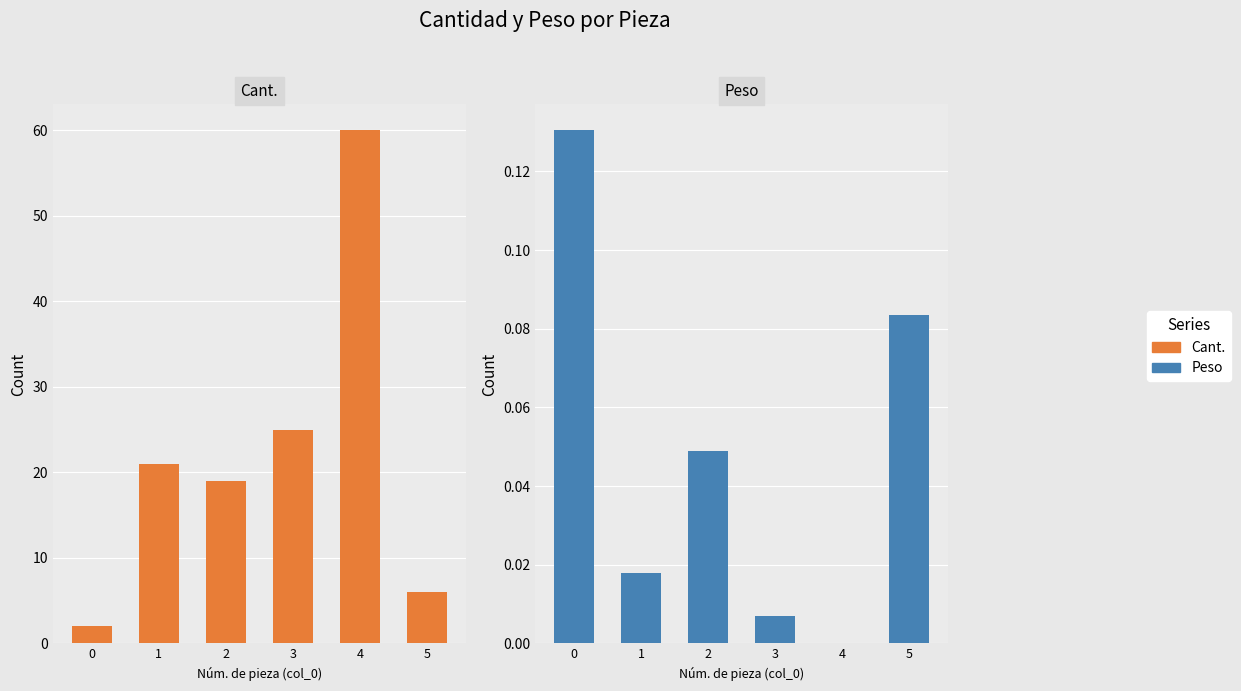

Reading left to right, list all the values displayed in this chart.

Cant.: 2.0	21.0	19.0	25.0	60.0	6.0
Peso: 0.1	0.0	0.0	0.0	0.0	0.1